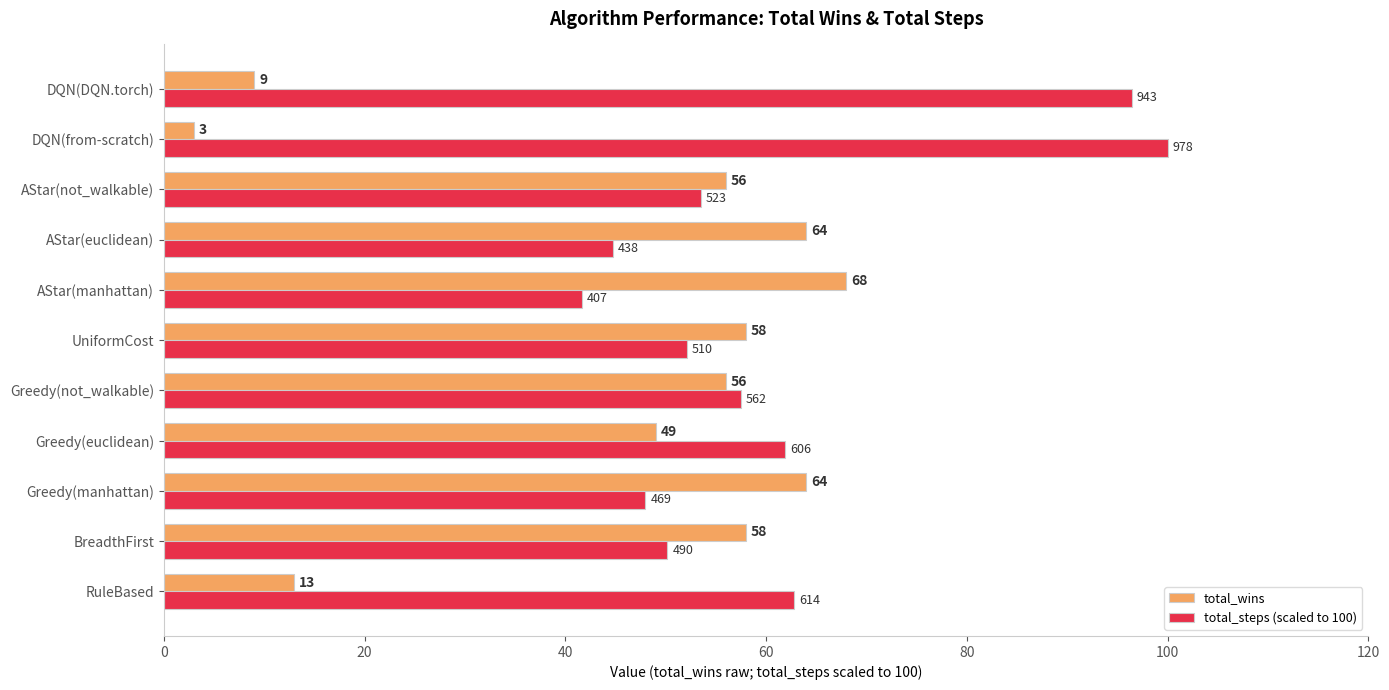

Rank the series by their maximum value, from highest to lowest.

total_steps (scaled to 100), total_wins